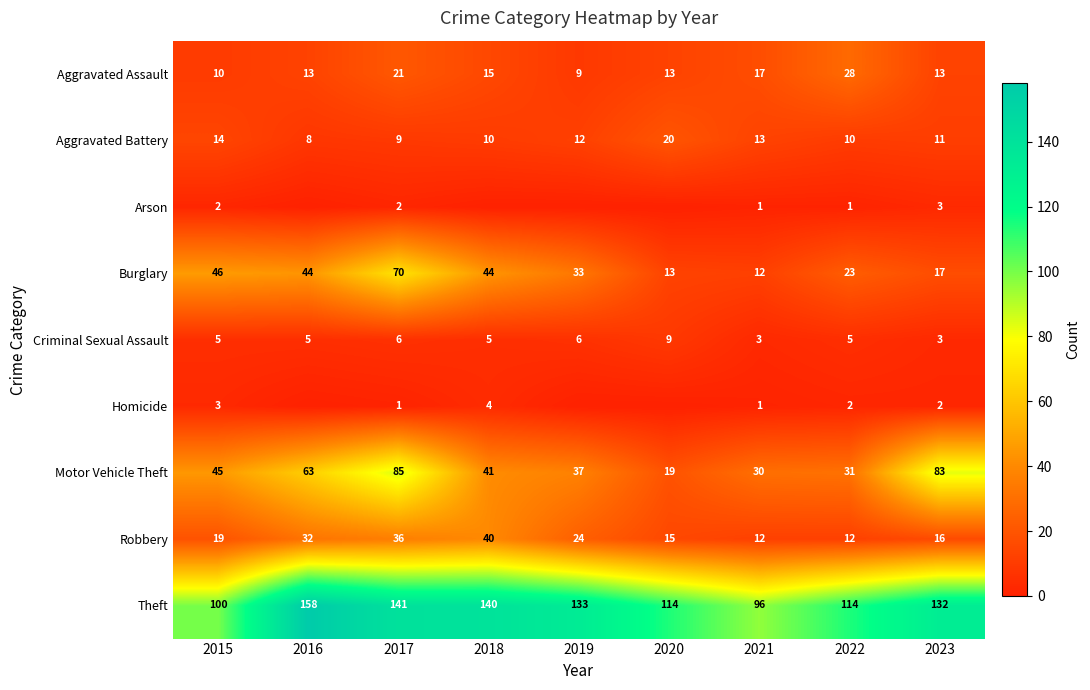

Which series changed the most between 2022 and 2023?

Motor Vehicle Theft